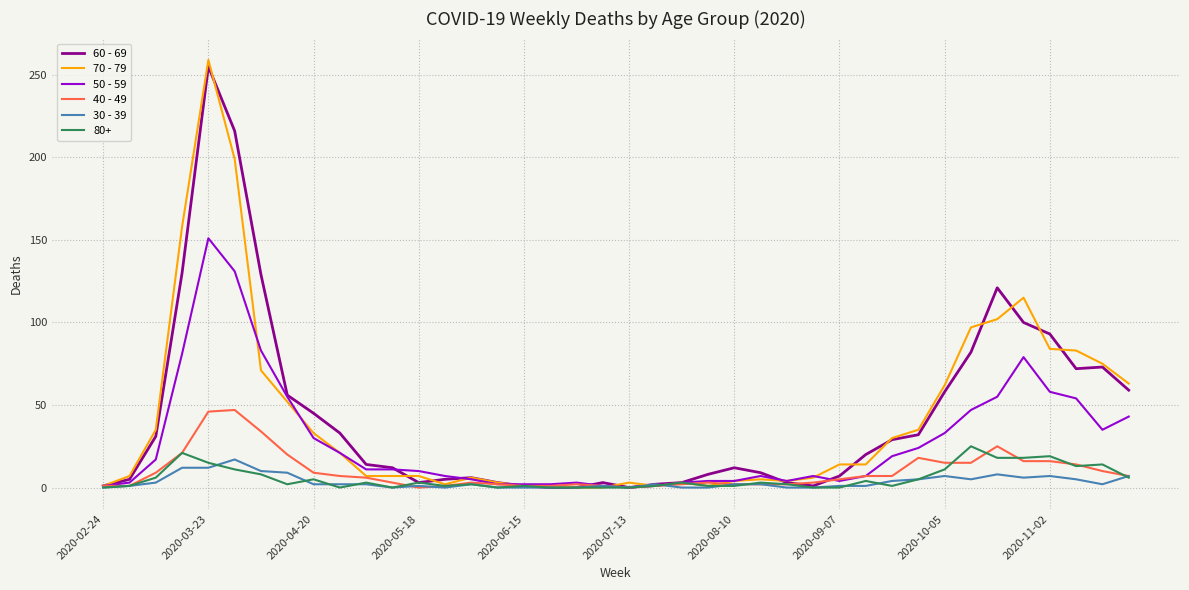

Which series has the widest spread of values?

70 - 79